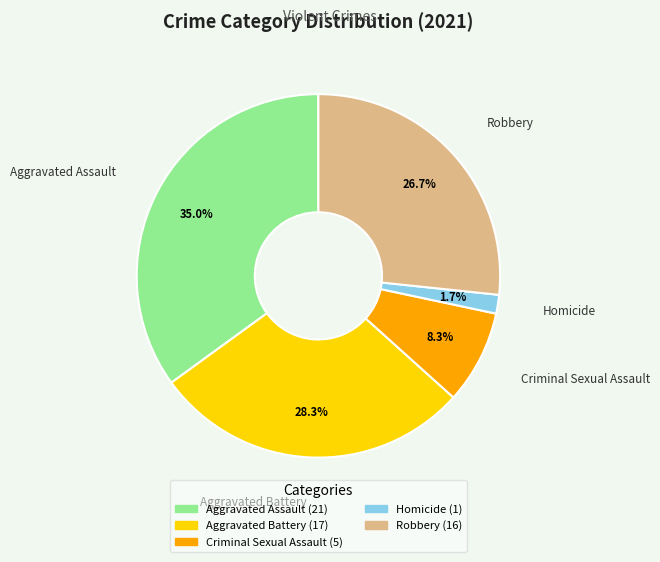

Which has a higher value, Homicide or Criminal Sexual Assault?

Criminal Sexual Assault